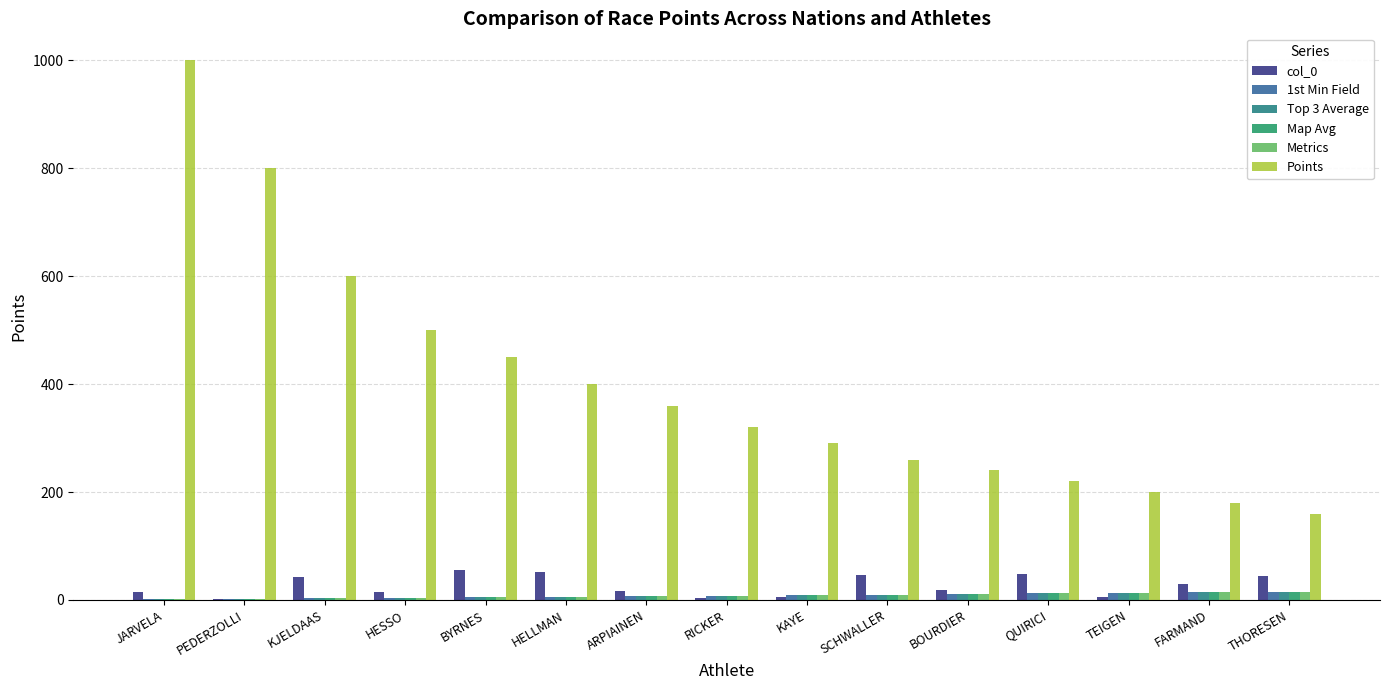

List the series in order of their peak value, highest first.

Points, col_0, 1st Min Field, Top 3 Average, Map Avg, Metrics